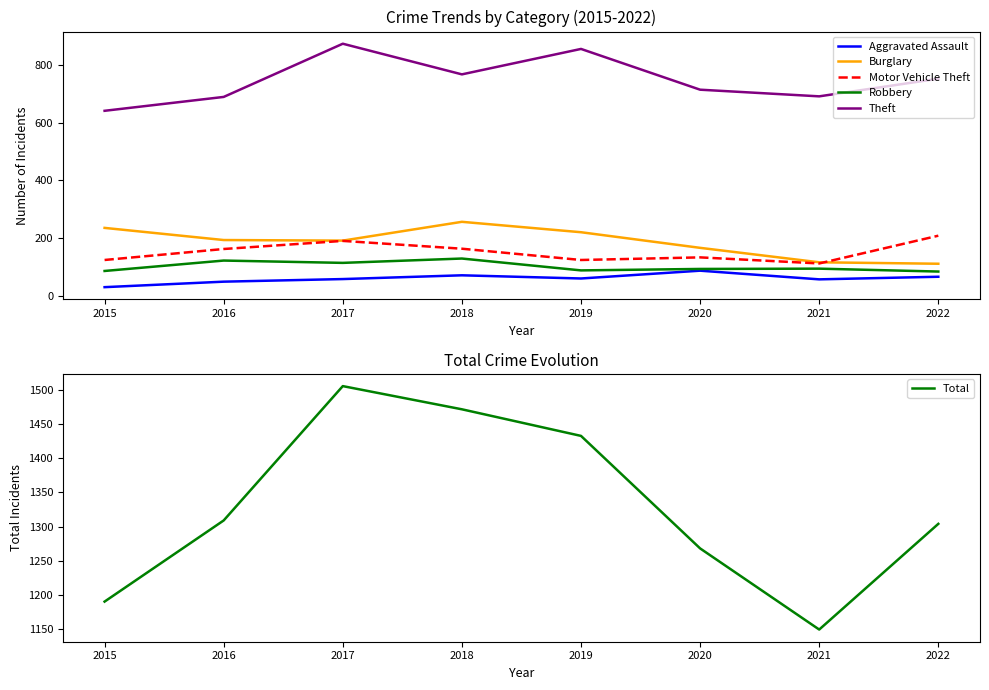

What is the average value of the Motor Vehicle Theft series?

153